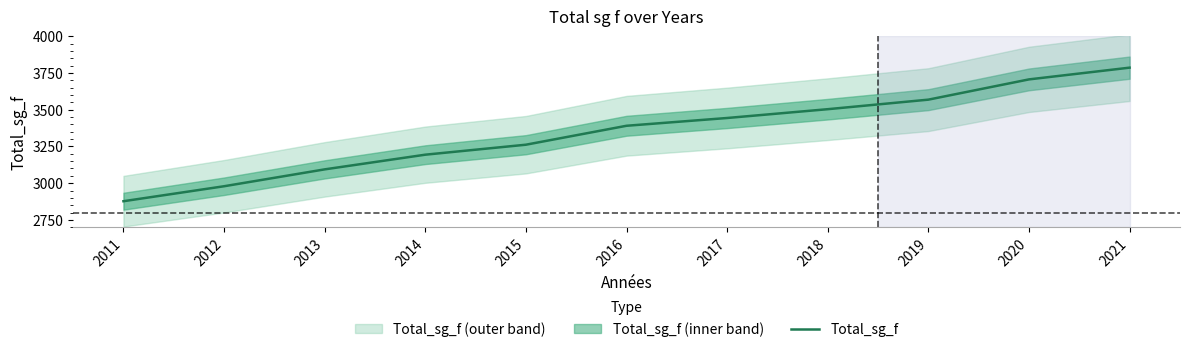

Rank the categories by value from lowest to highest.

2011, 2012, 2013, 2014, 2015, 2016, 2017, 2018, 2019, 2020, 2021